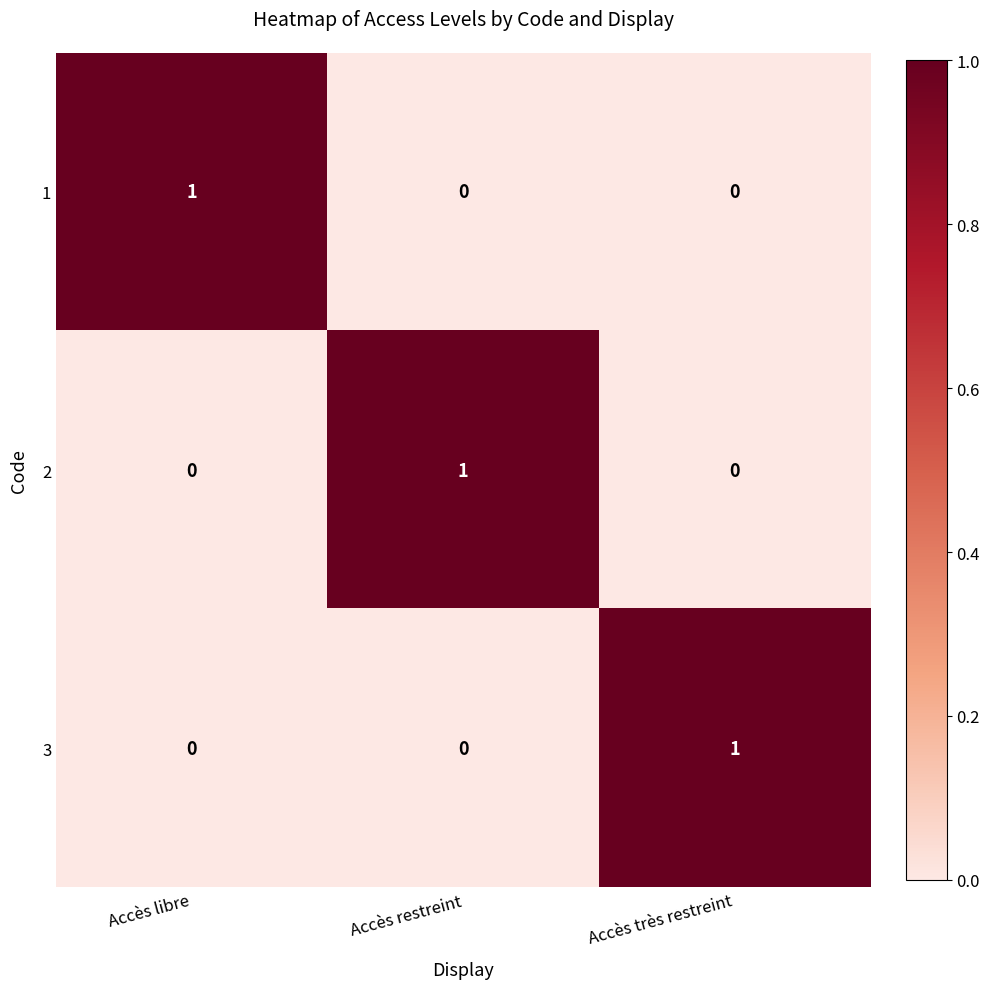

Count the 2 values in the range 0 to 1.

3